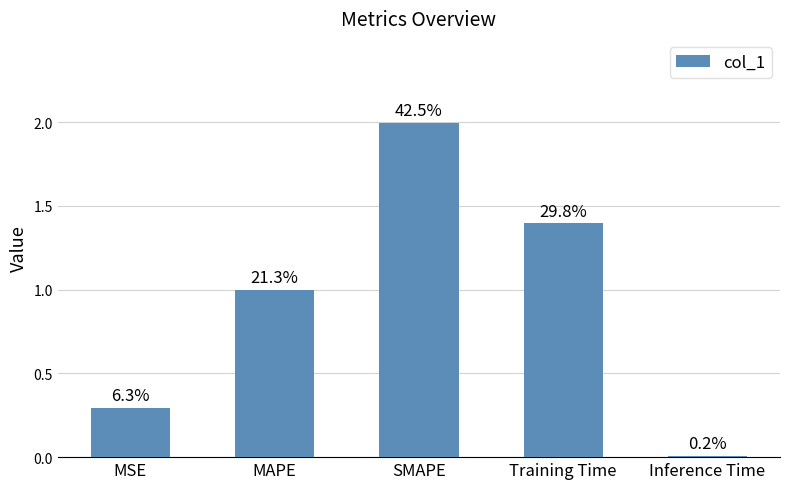

How many bars are there in total?

5